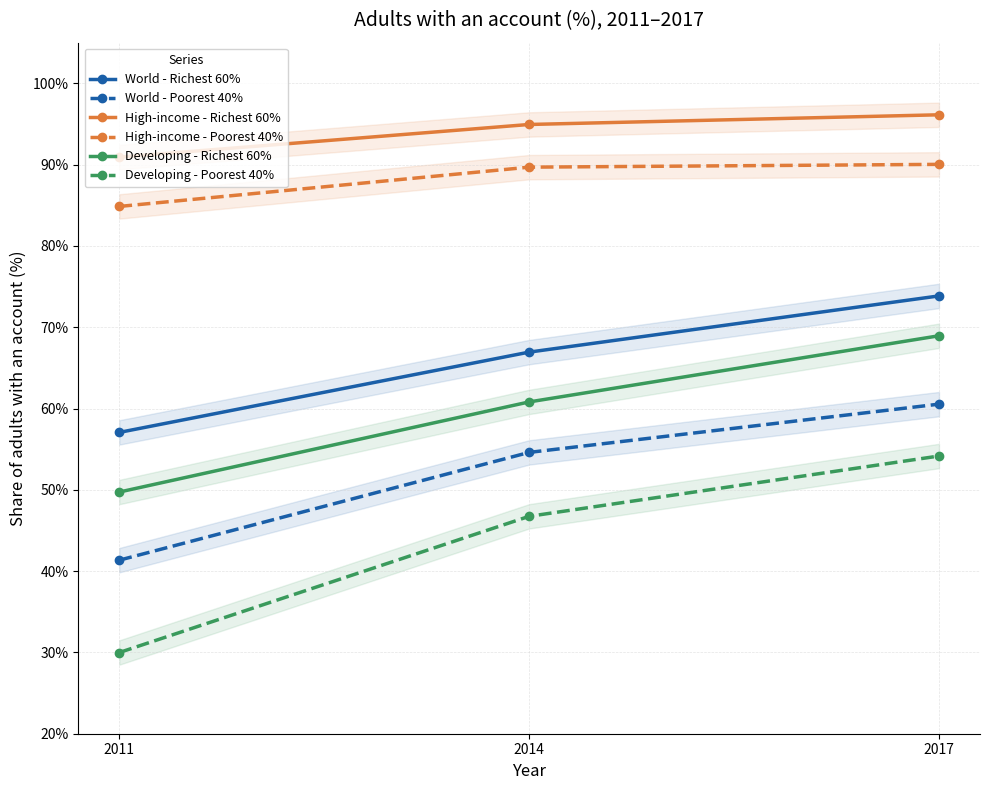

What is the value of the World - Poorest 40% point at the 2nd from the left?

0.5